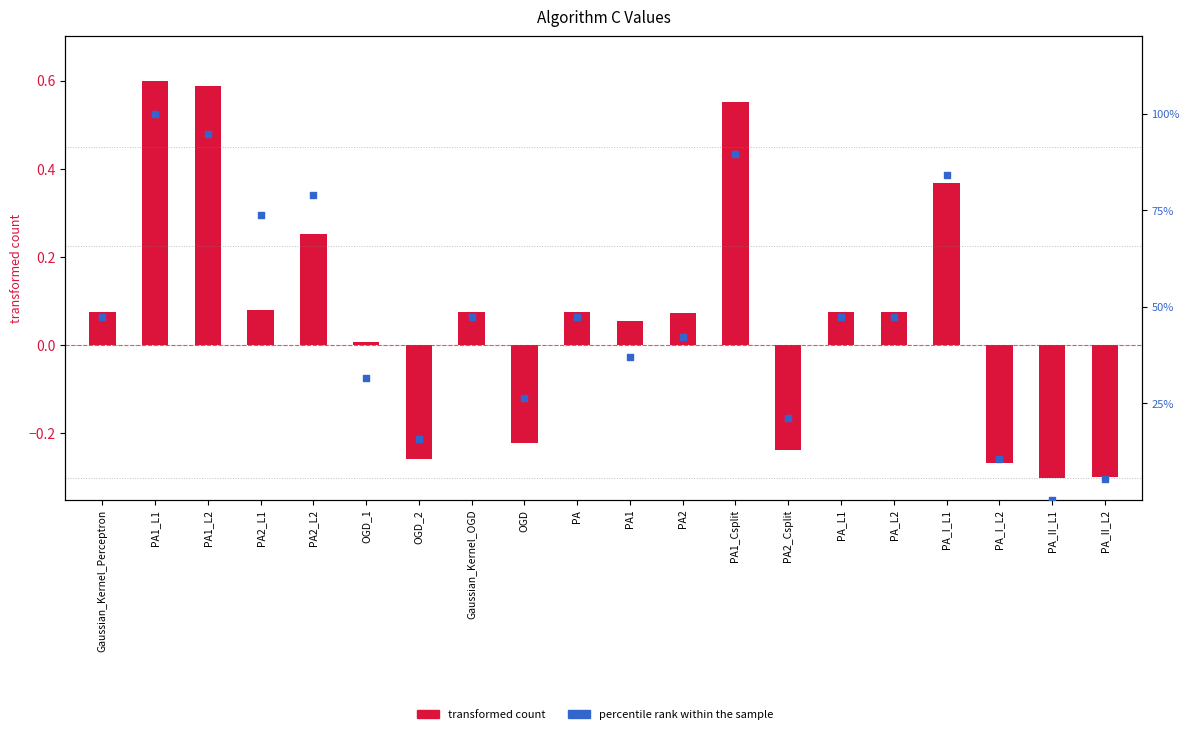

Is the value of transformed count at OGD_1 greater than the value of percentile rank within the sample at PA_II_L2?

No